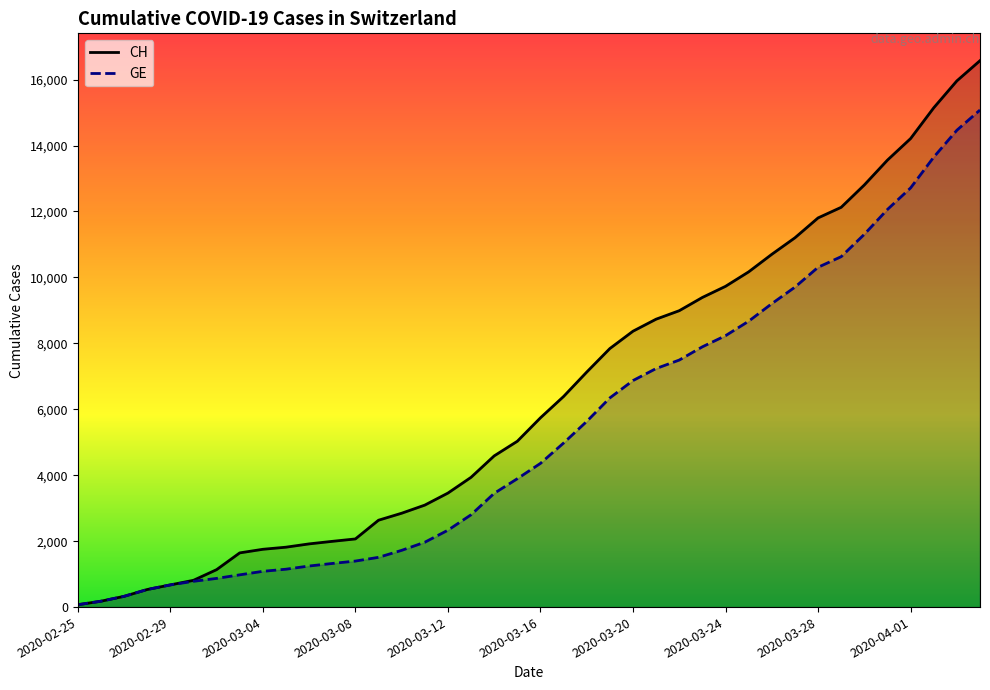

What is the maximum value for CH?

16574